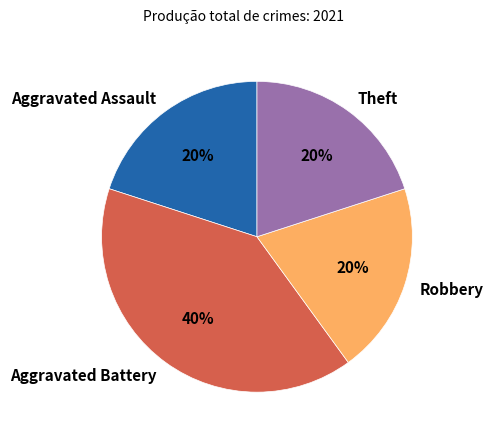

Is the sum of Robbery and Theft greater than half?

No